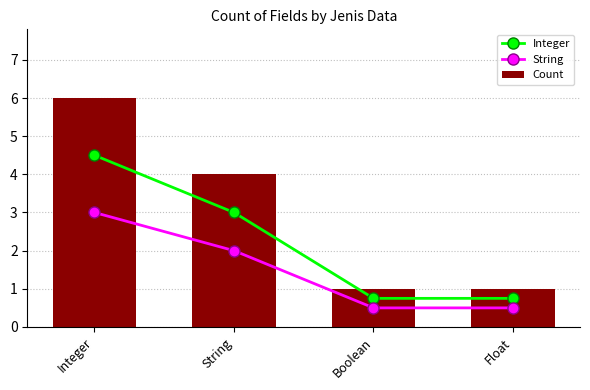

What is the spread (max minus min) of values at Boolean?

0.5